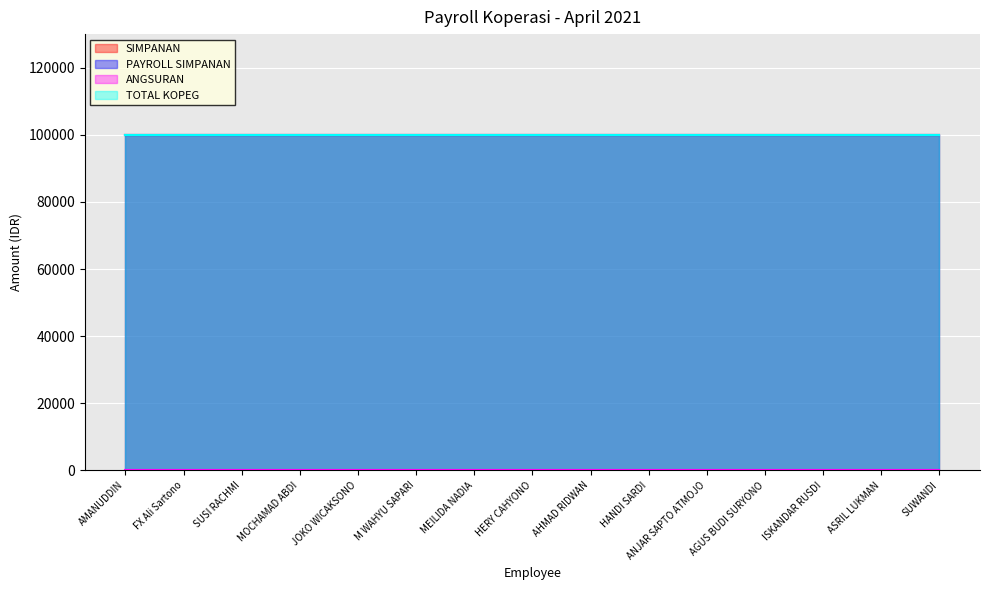

Reading right to left, what are all the values shown in this chart?

SIMPANAN: 100000	100000	100000	100000	100000	100000	100000	100000	100000	100000	100000	100000	100000	100000	100000
PAYROLL SIMPANAN: 100000	100000	100000	100000	100000	100000	100000	100000	100000	100000	100000	100000	100000	100000	100000
ANGSURAN: 0	0	0	0	0	0	0	0	0	0	0	0	0	0	0
TOTAL KOPEG: 100000	100000	100000	100000	100000	100000	100000	100000	100000	100000	100000	100000	100000	100000	100000